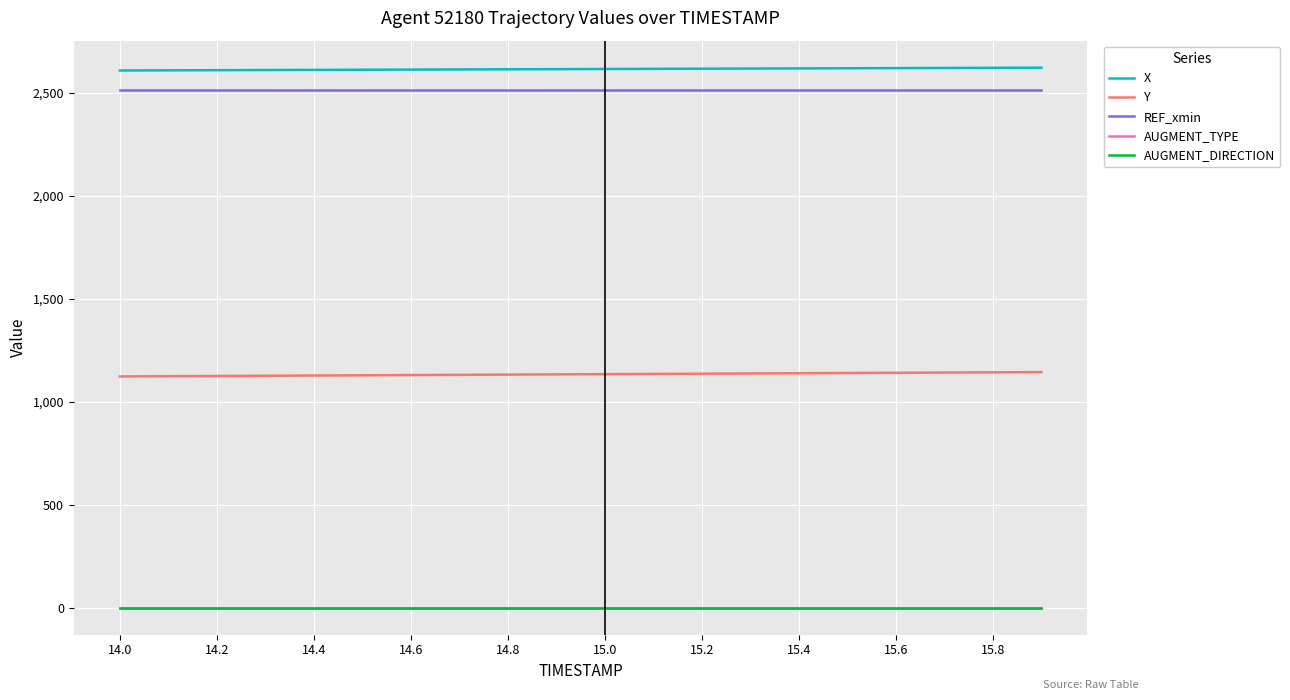

What is the minimum value for X?

2609.0